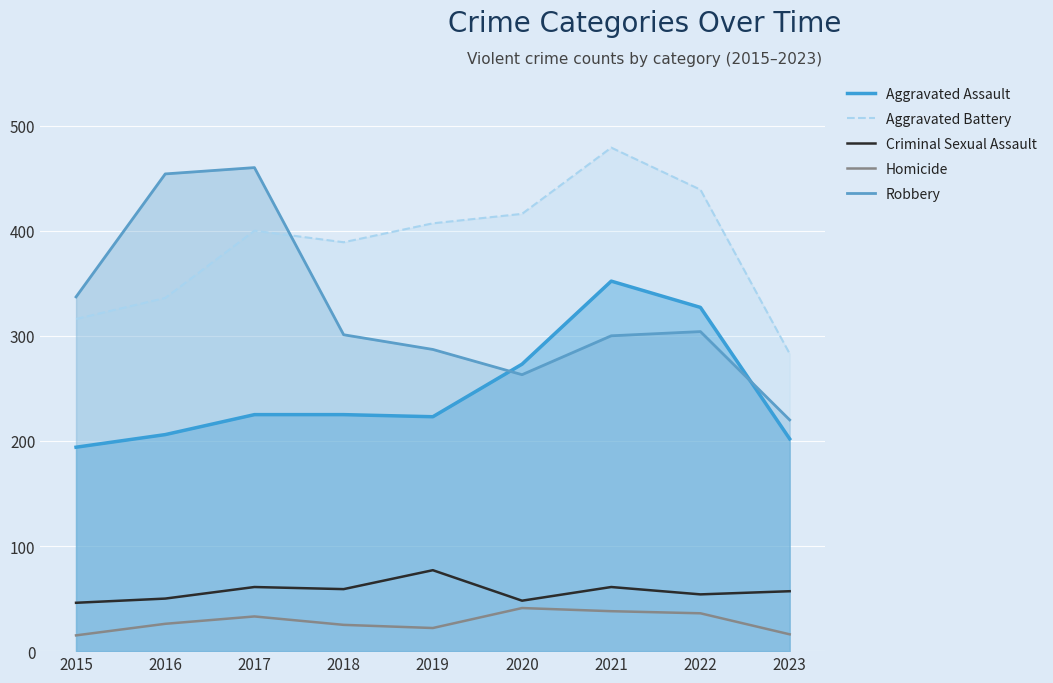

What are all the series names shown in the legend?

Aggravated Assault, Aggravated Battery, Criminal Sexual Assault, Homicide, Robbery